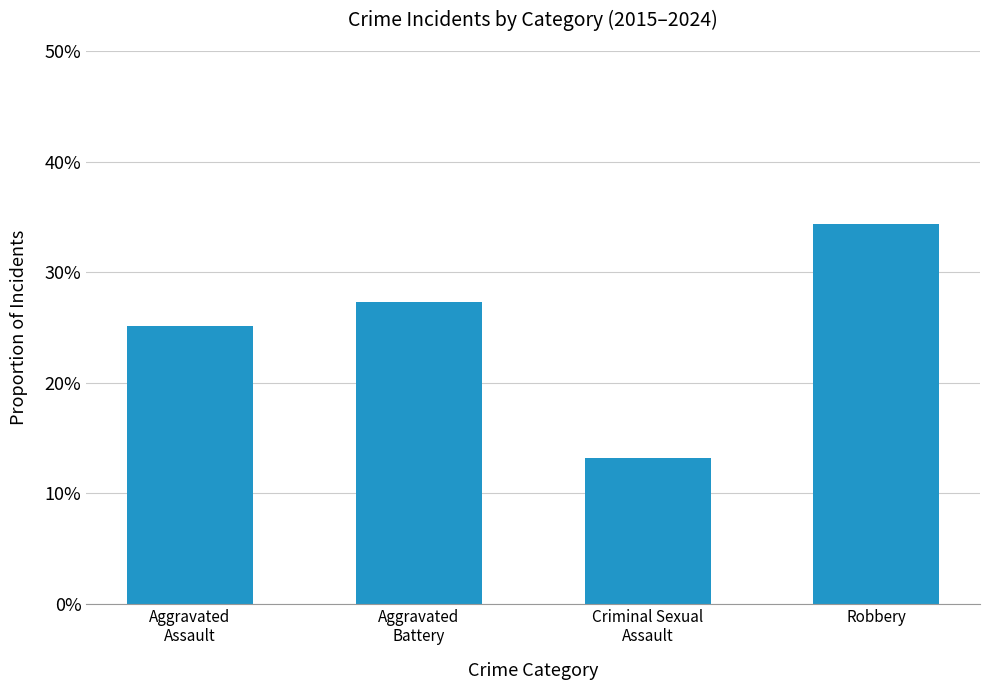

What is the sum of all values?

1.0